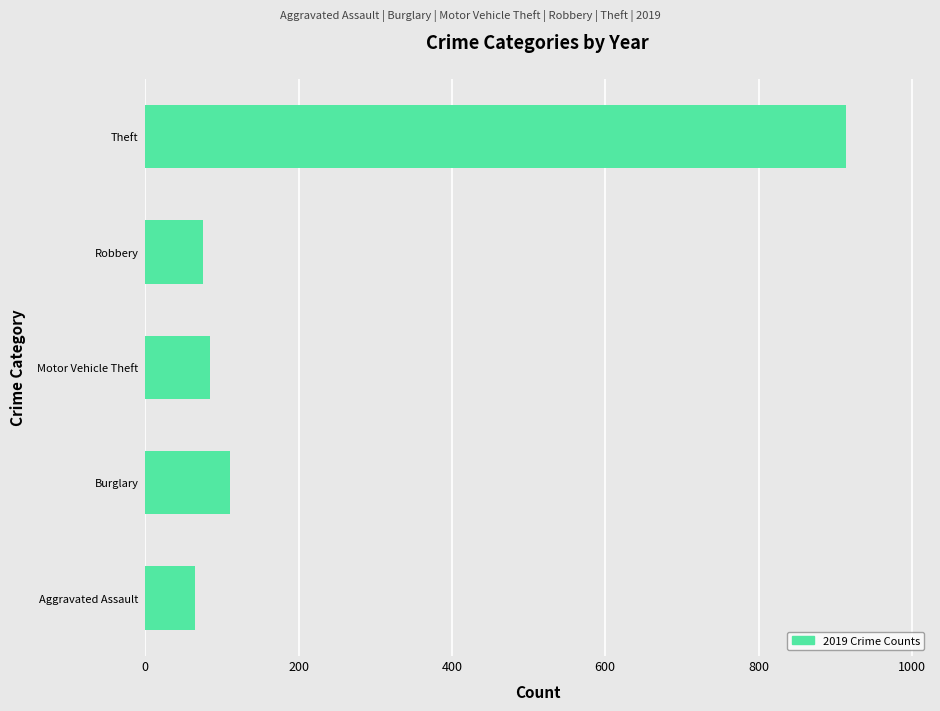

What value does the data have at Aggravated Assault?

65